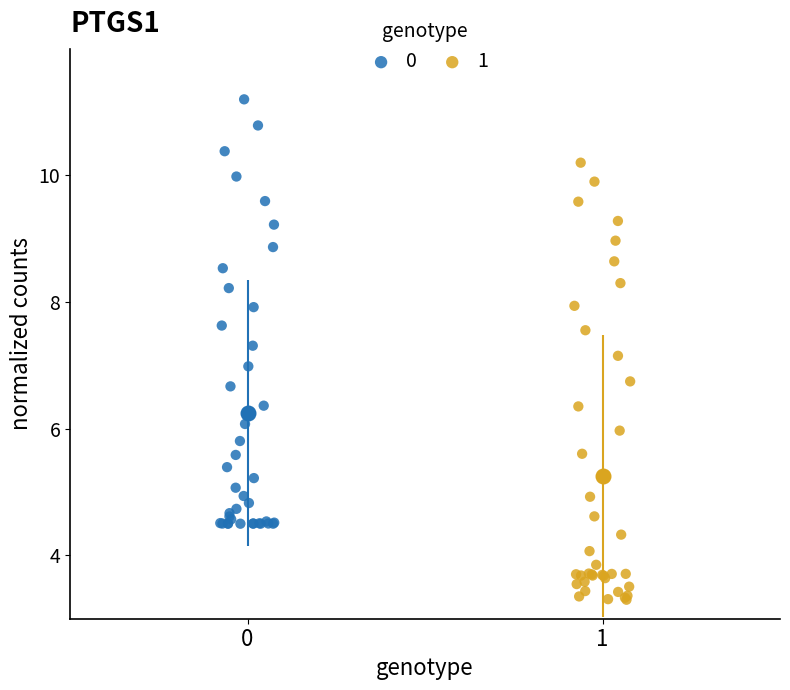

Which series has the largest Y range (max minus min)?

1